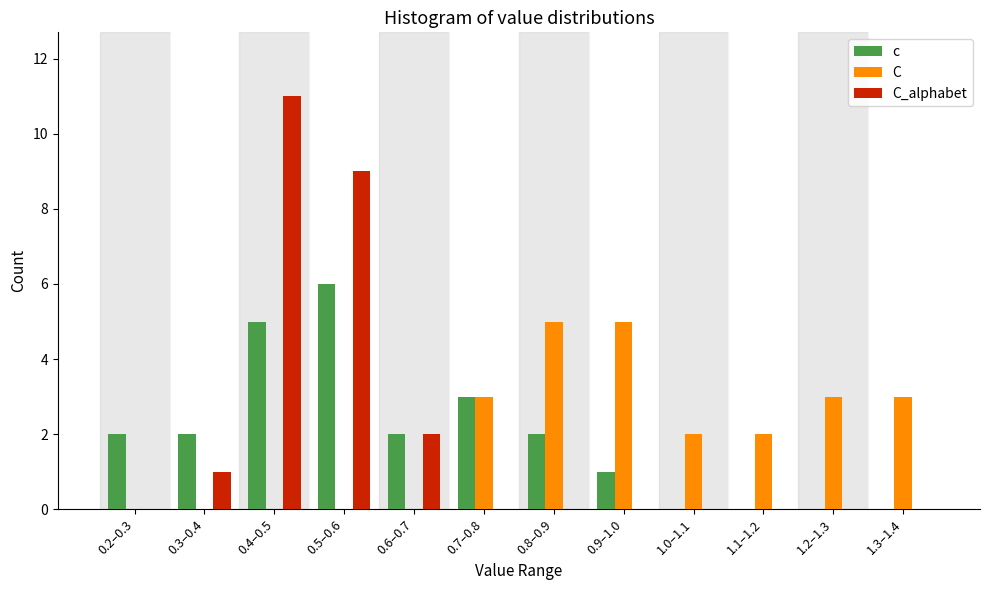

Between 0.6–0.7 and 0.8–0.9, which series saw the biggest shift?

C